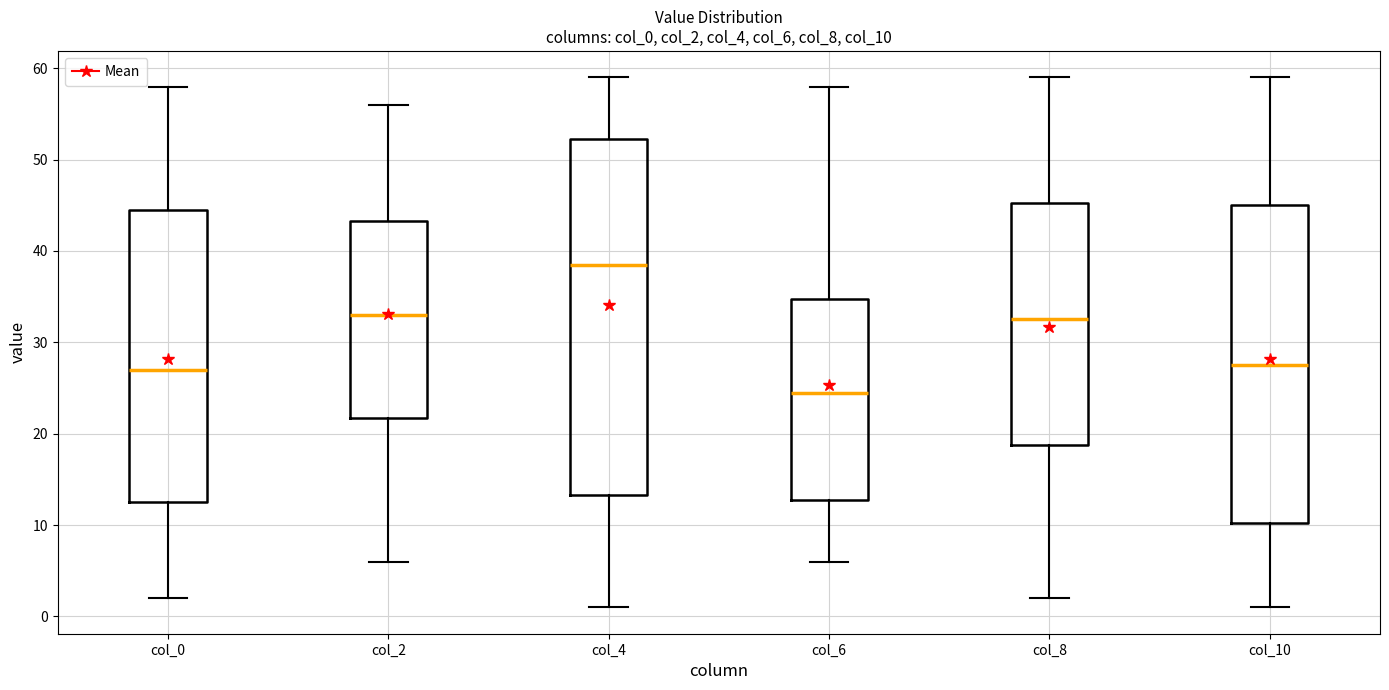

Reading left to right, read every box against the y-axis: the position of its median line, the range the box covers, and the ends of its whiskers. The values are not printed on the chart, so give them approximately, as read against the axis.

col_0: median 27, box 13 to 45, whiskers 2 to 58
col_2: median 33, box 22 to 43, whiskers 6 to 56
col_4: median 39, box 13 to 52, whiskers 1 to 59
col_6: median 25, box 13 to 35, whiskers 6 to 58
col_8: median 33, box 19 to 45, whiskers 2 to 59
col_10: median 28, box 10 to 45, whiskers 1 to 59